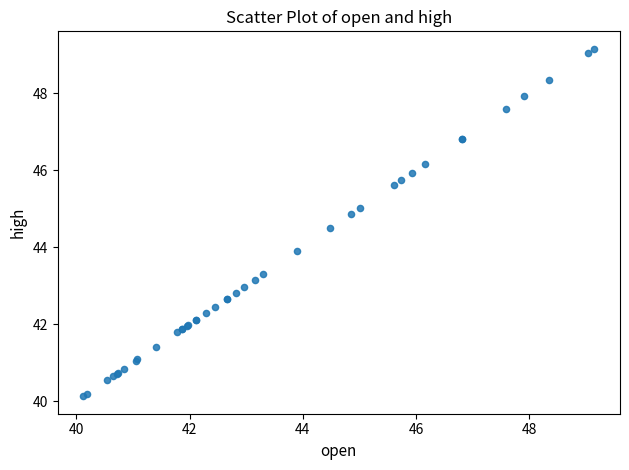

What Y value in the scatter plot is closest to 44?

43.9